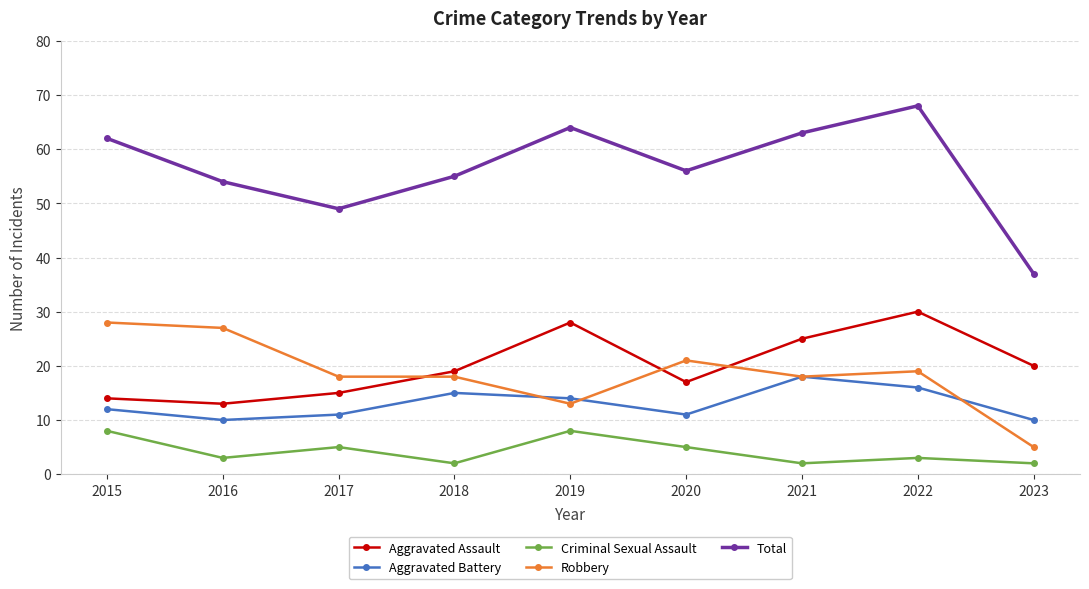

Which series changed the most between 2016 and 2018?

Robbery